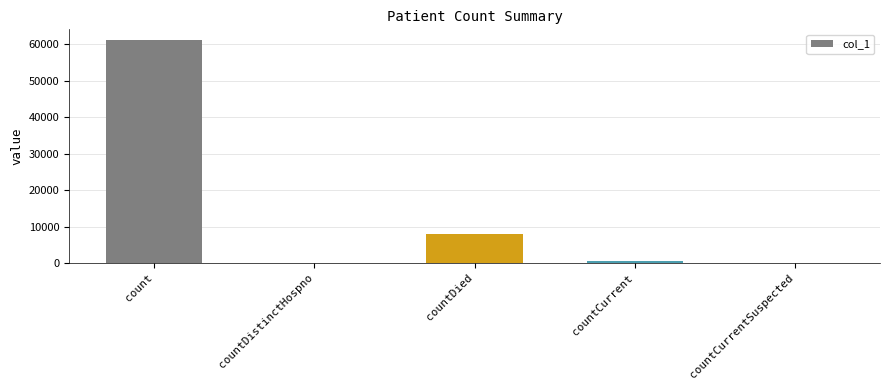

Where is the data nearest to the value 30553?

countDied